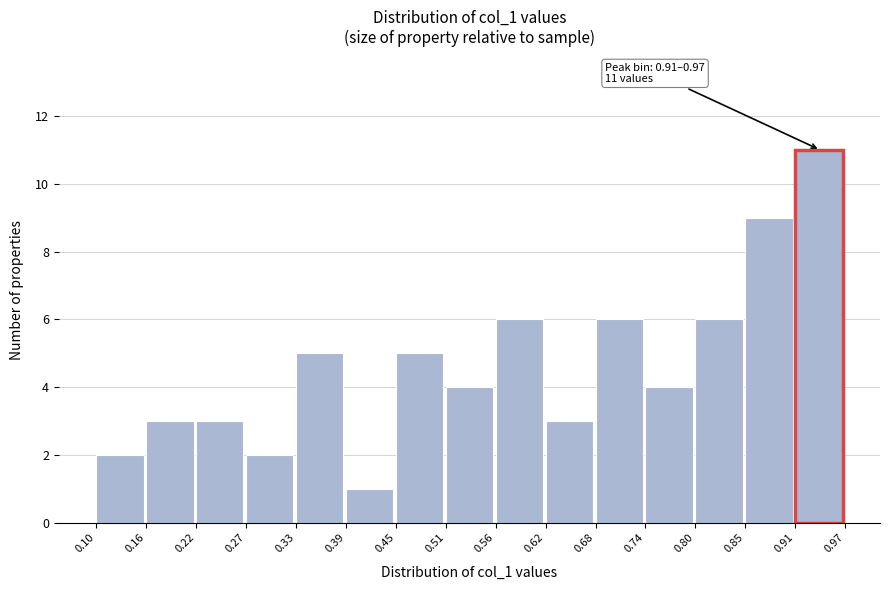

Which range on the x-axis has the tallest bar?

0.91 to 0.97